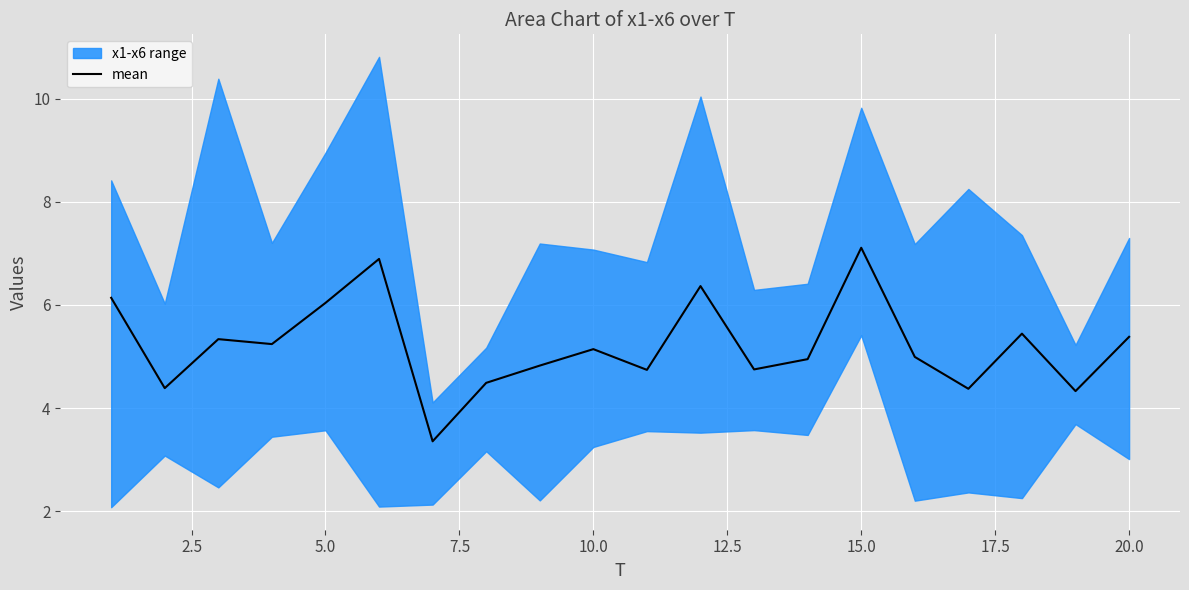

What is the value of the 11th point from the left?

4.7